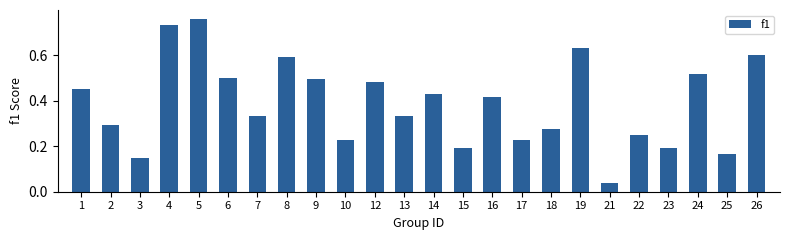

At which category does the chart reach its minimum across all series?

21